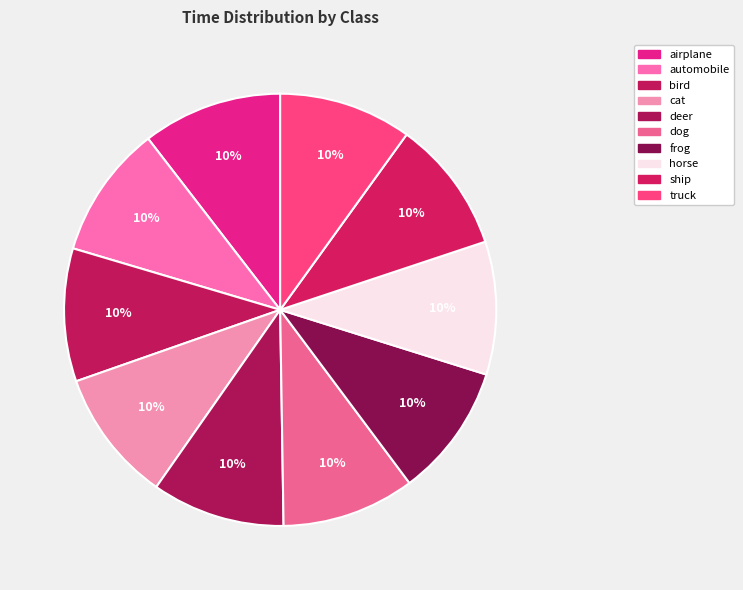

Rank the categories by value from lowest to highest.

cat, horse, truck, ship, automobile, bird, dog, frog, deer, airplane